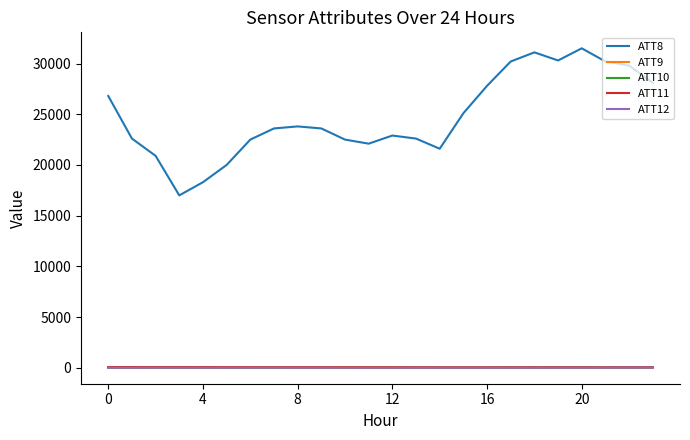

Which series has the widest spread of values?

ATT8